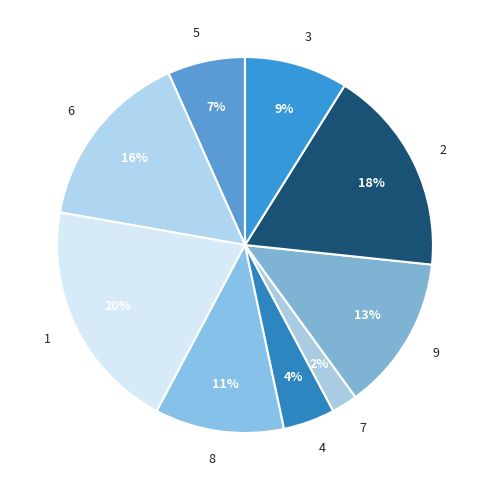

To the nearest percent, what is the difference between the 6 and 3 slice percentages?

7%